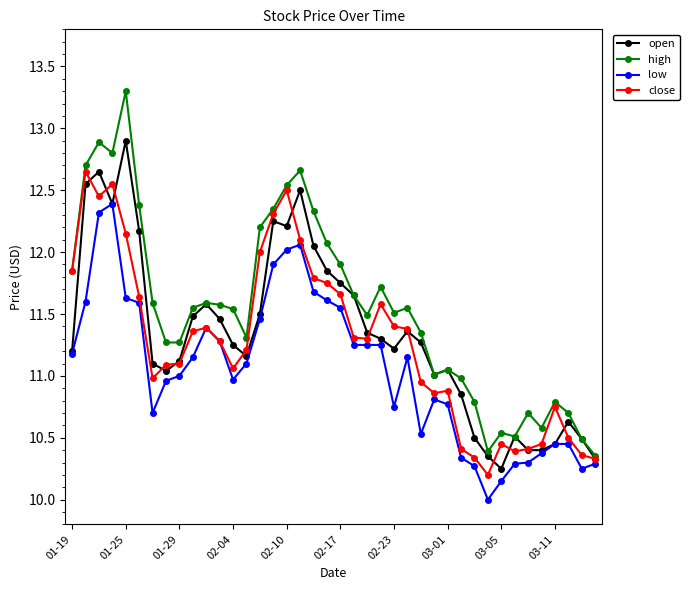

What is the value of the open point at the 8th from the left?

11.0